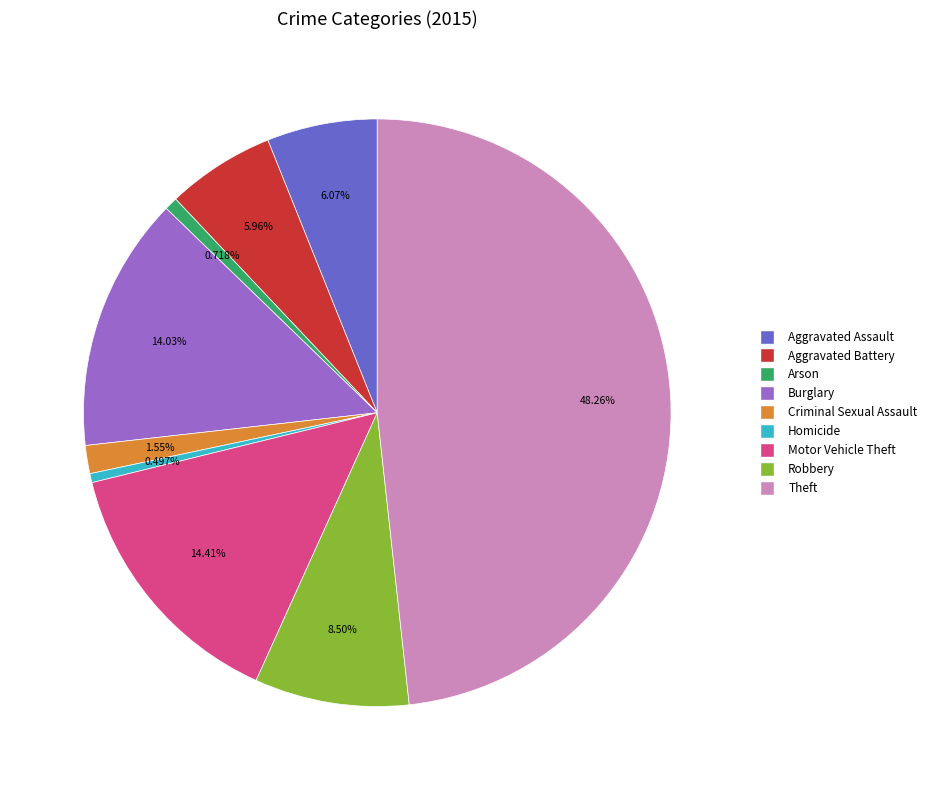

True or false: Burglary accounts for 8% of the total.

False